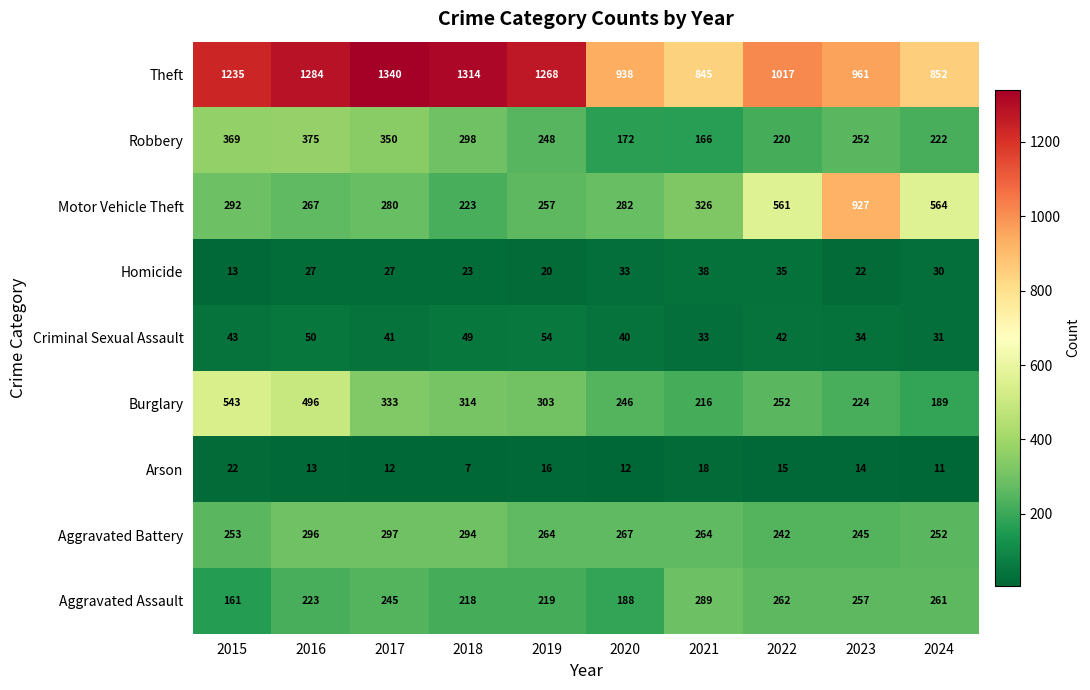

How many distinct data groups are displayed?

9